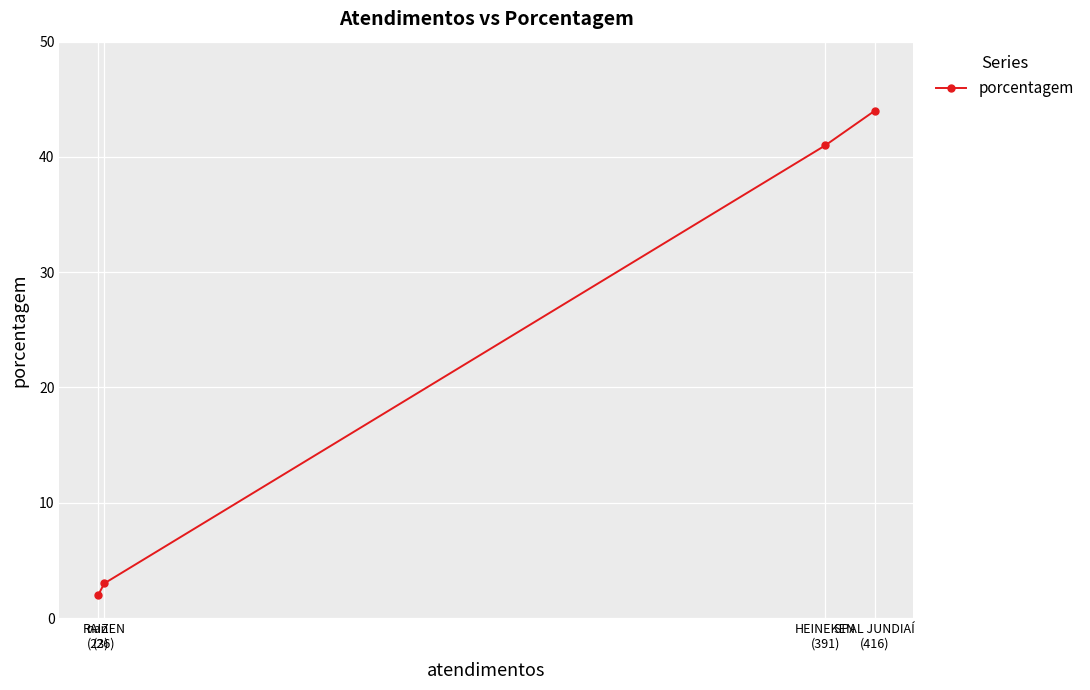

What is the value of the 1st point from the left?

2